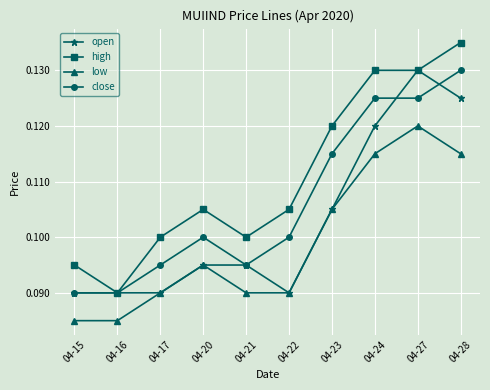

How many open values are between 0 and 1?

10